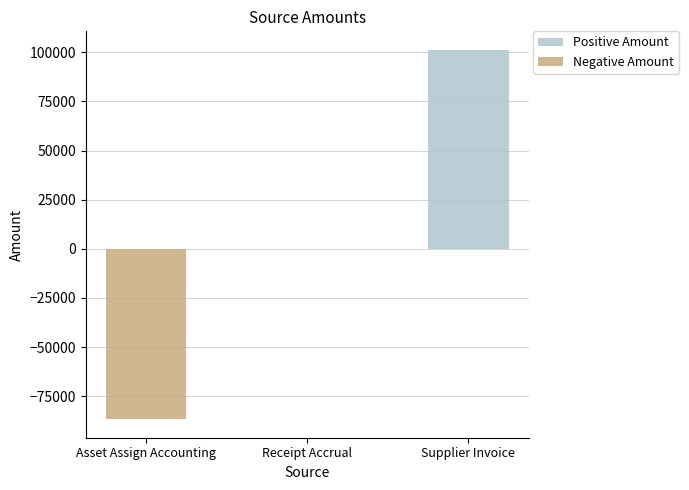

Count the number of data series in this chart.

2